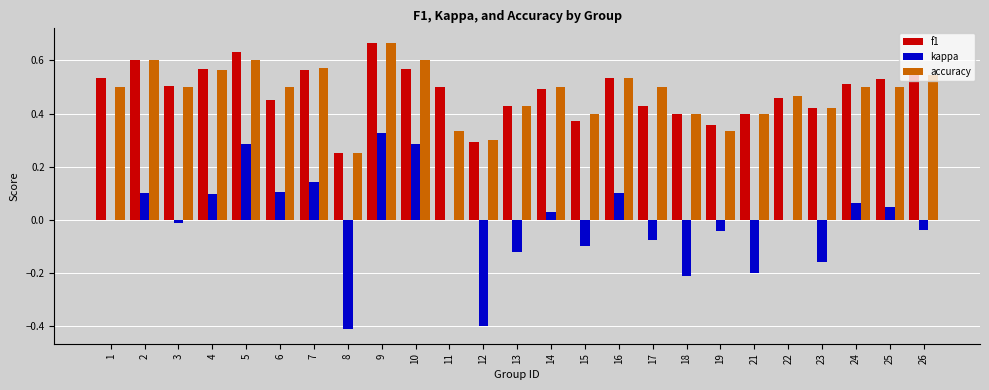

What is the sum of the accuracy values at 22 and 18?

0.9